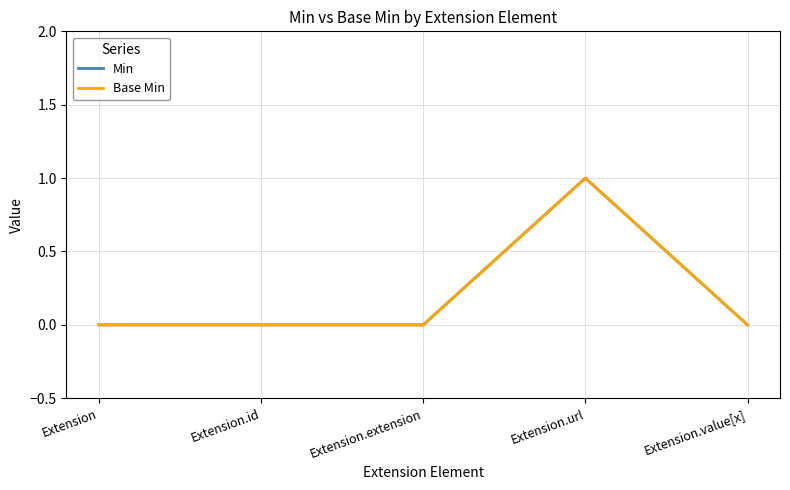

The Min series shows 0 at Extension.value[x]. True or false?

True